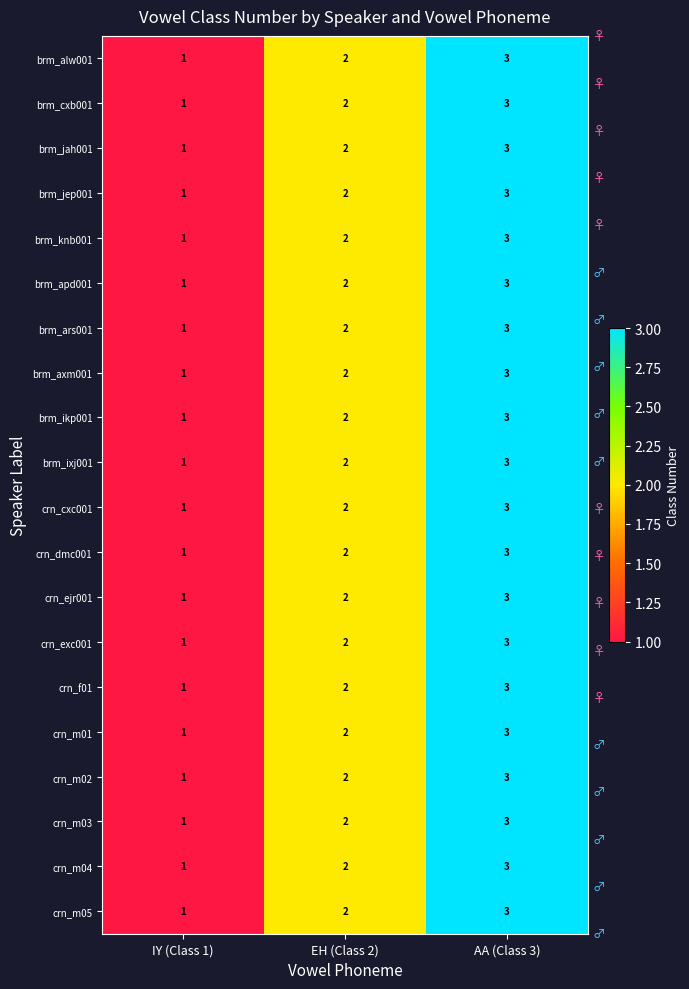

What is the sum of all crn_exc001 values?

6